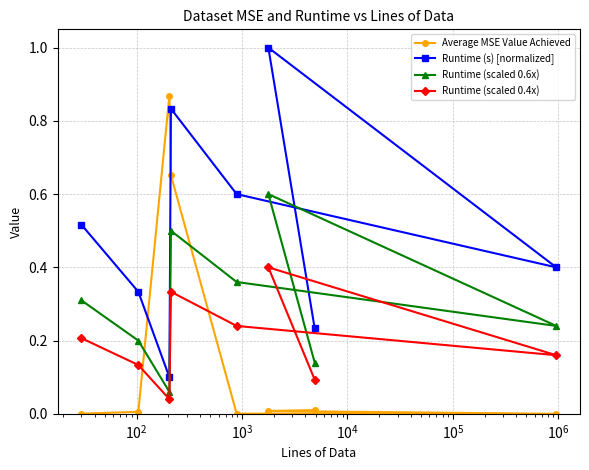

Reading right to left, what are all the values shown in this chart?

Average MSE Value Achieved: 0.0	0.0	0.0	0.0	0.7	0.9	0.0	0.0
Runtime (s) [normalized]: 0.2	1.0	0.4	0.6	0.8	0.1	0.3	0.5
Runtime (scaled 0.6x): 0.1	0.6	0.2	0.4	0.5	0.1	0.2	0.3
Runtime (scaled 0.4x): 0.1	0.4	0.2	0.2	0.3	0.0	0.1	0.2